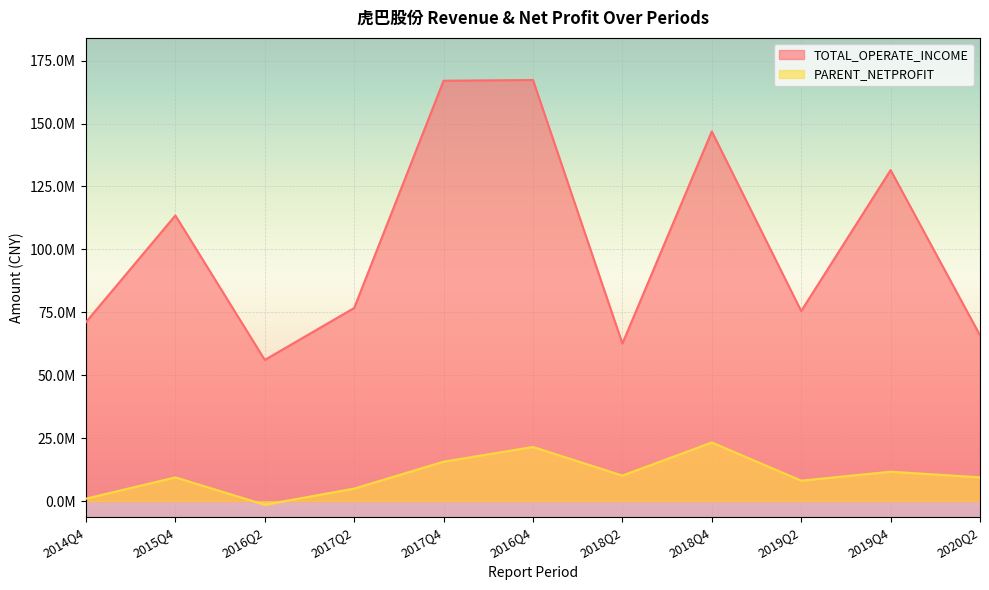

What is the maximum value shown in the chart?

167308996.3